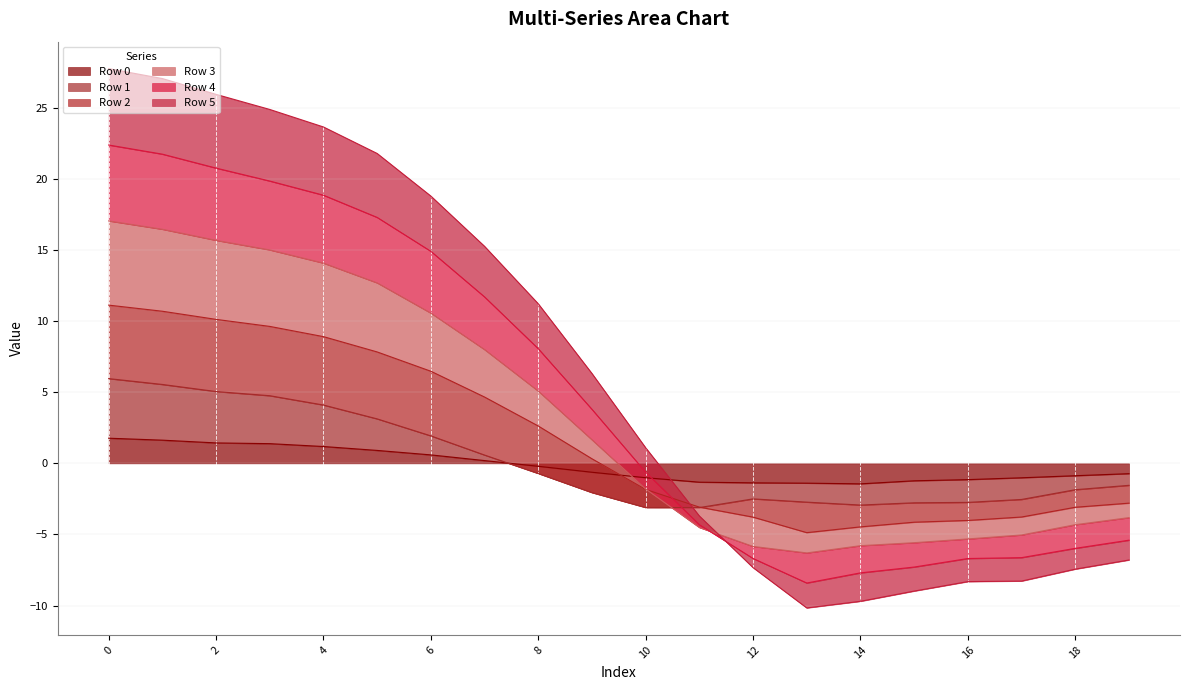

What is the sum of all Row 3 values?

68.0